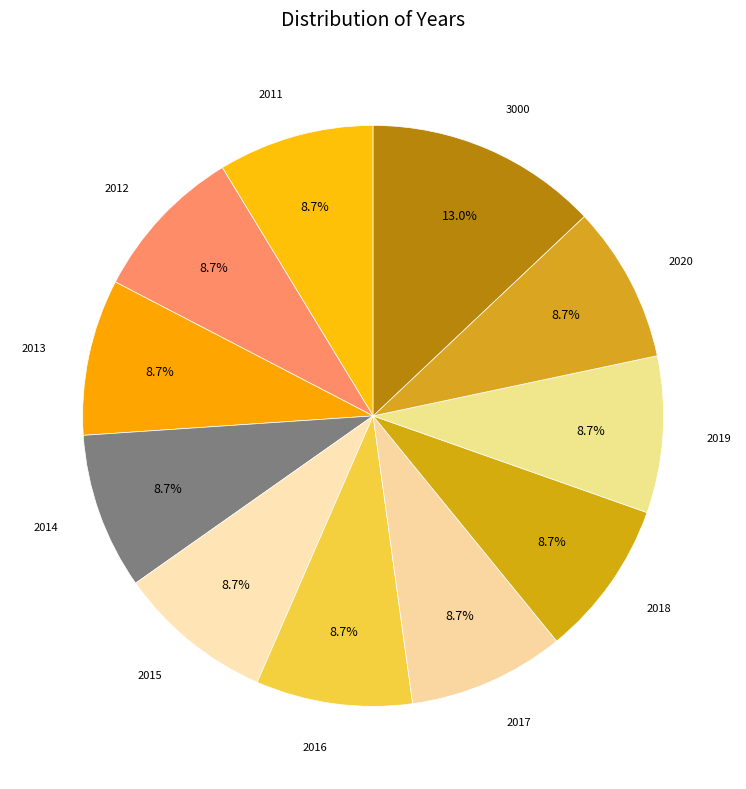

Does 2013 represent more than half of the total?

No